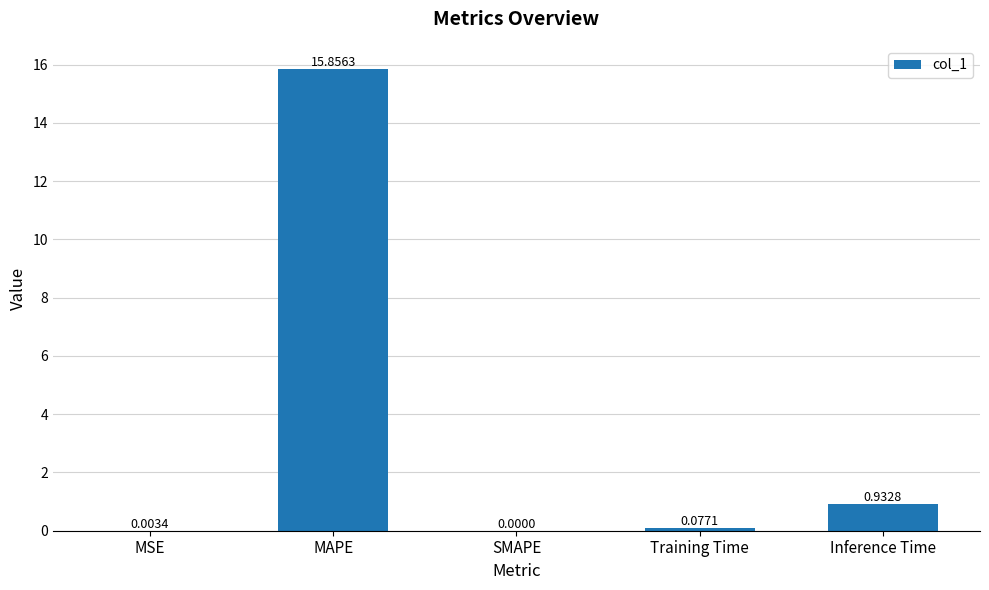

Which category has the highest value across all series?

MAPE